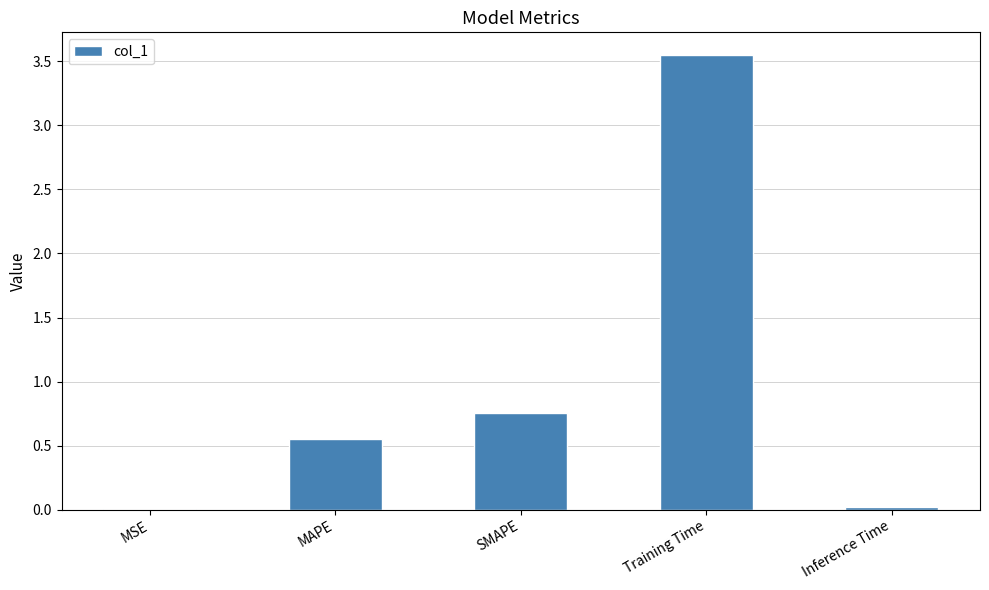

At which label is the value closest to 1?

SMAPE